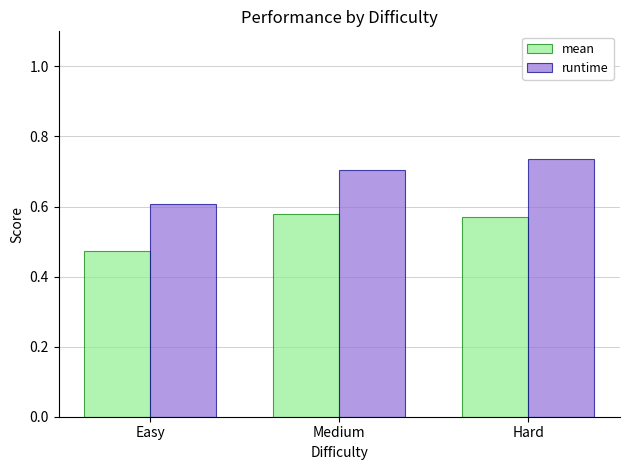

Is the value of runtime at Medium greater than the value of mean at Hard?

Yes